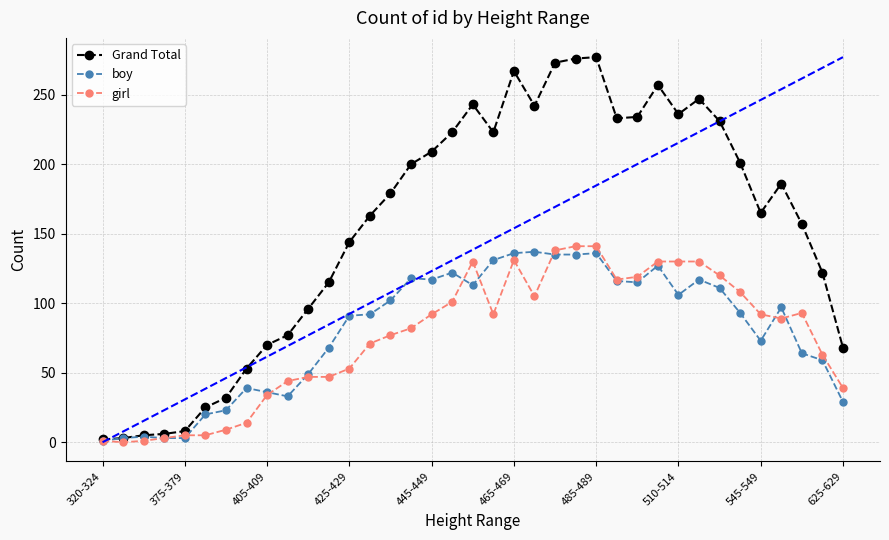

Which series has the largest total across all categories?

Grand Total